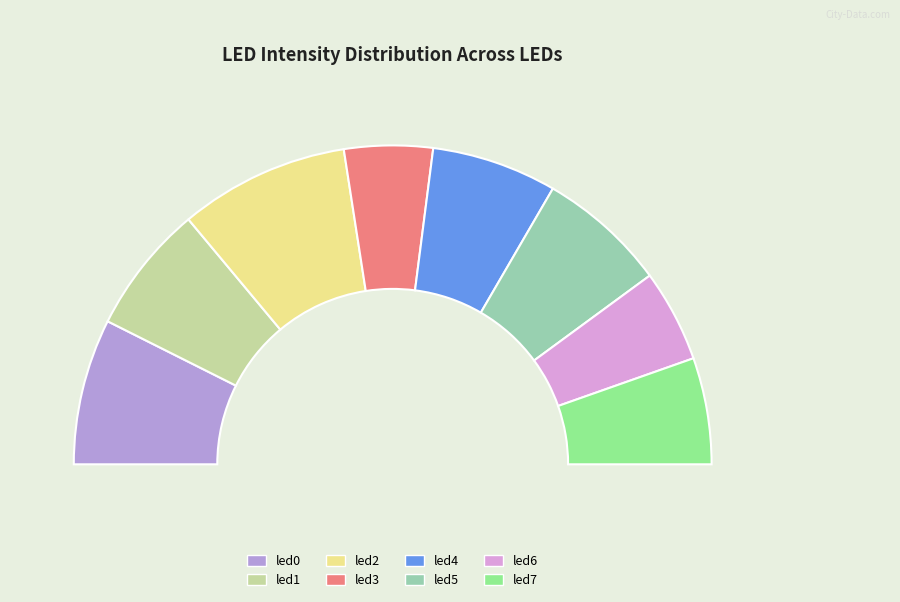

What is the smallest slice in the pie chart?

led3